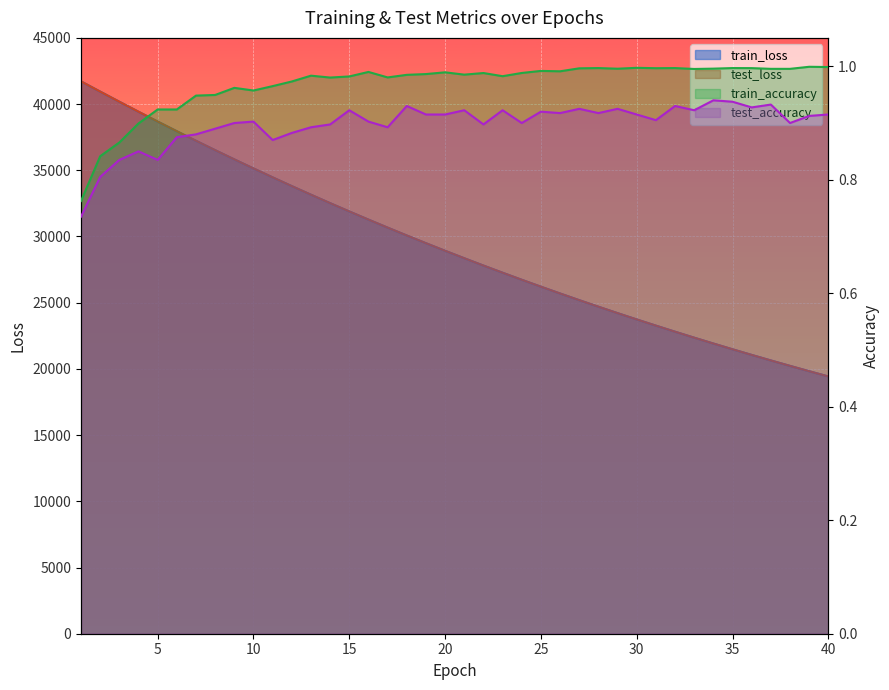

At how many categories does at least one series exceed 26052?

25